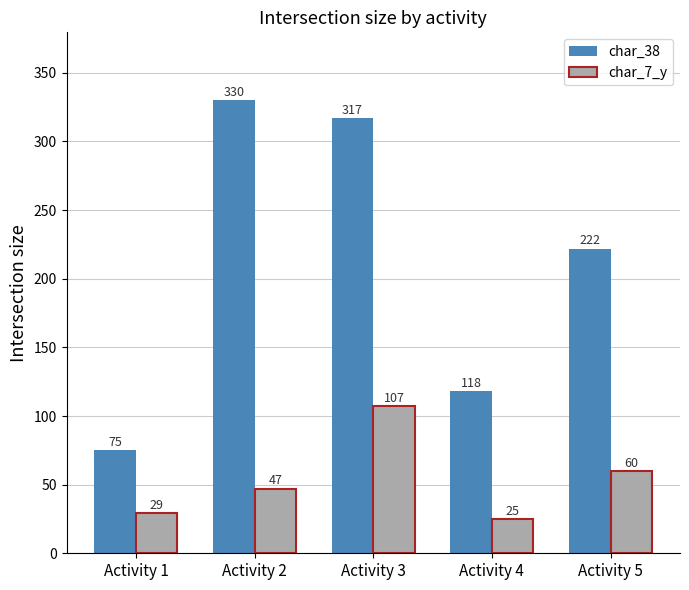

Is it true that char_38 equals 75 at Activity 1?

True